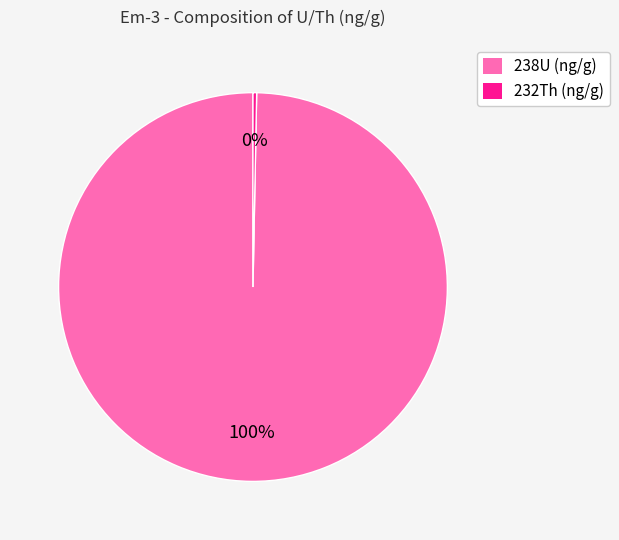

What is the largest slice in the pie chart?

238U (ng/g)